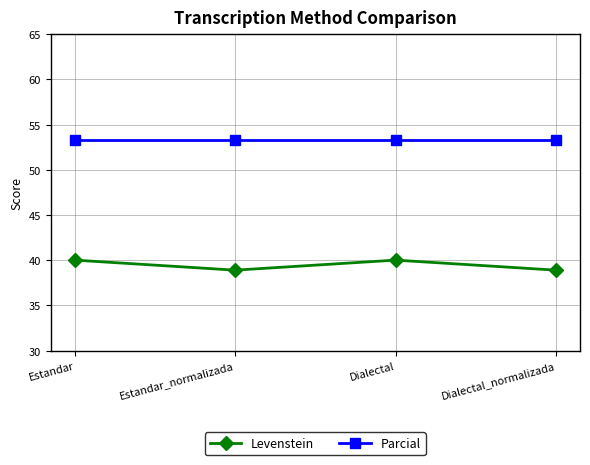

At Estandar_normalizada, list the series in order from smallest to largest.

Levenstein, Parcial